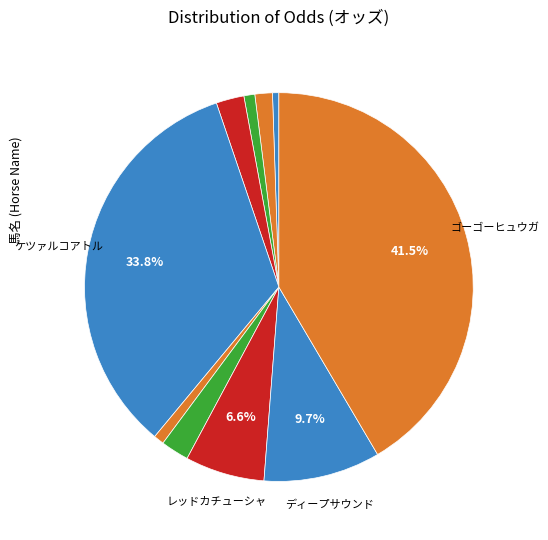

Count the number of slices in the pie.

10